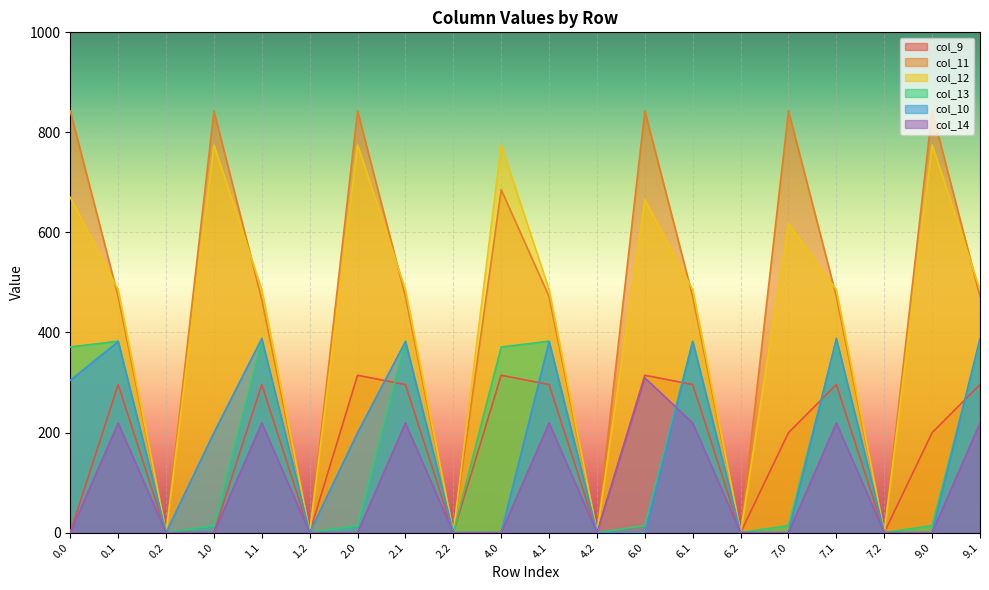

True or false: col_12 has more than 0 interior local peaks.

True